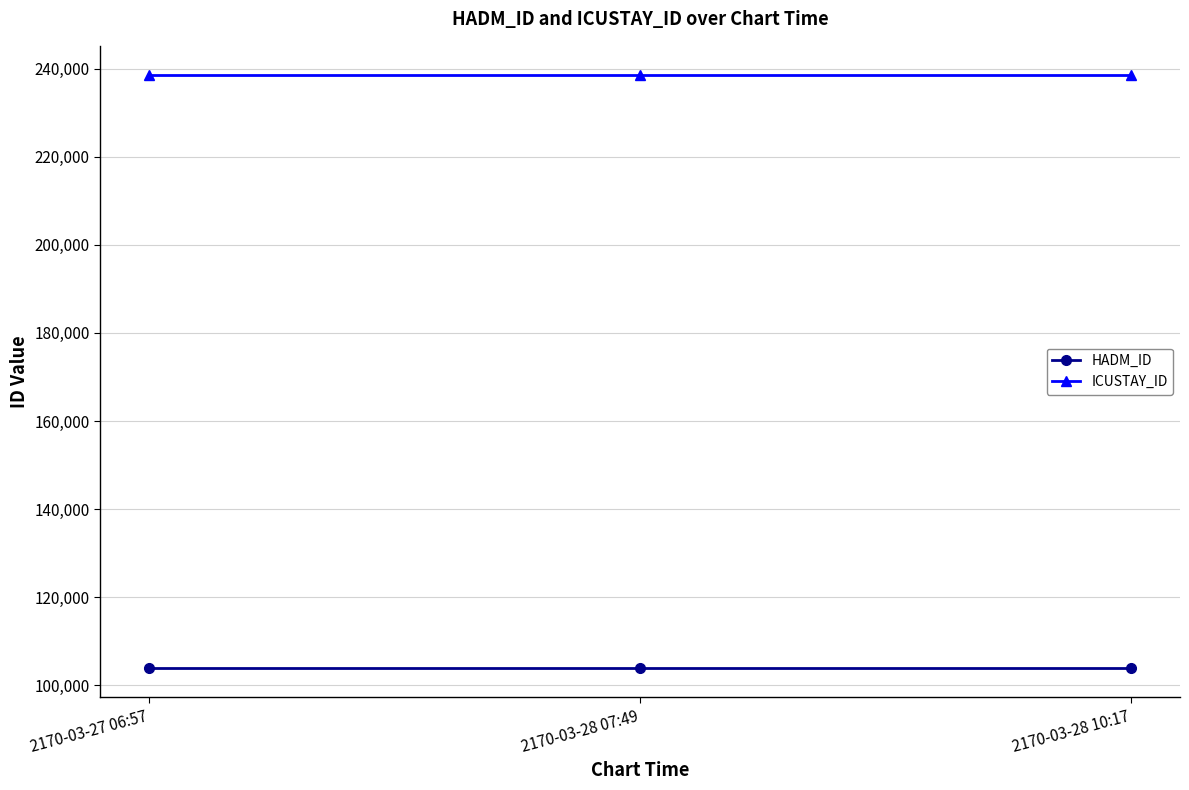

What is the total value across all series at 2170-03-28 10:17?

342416